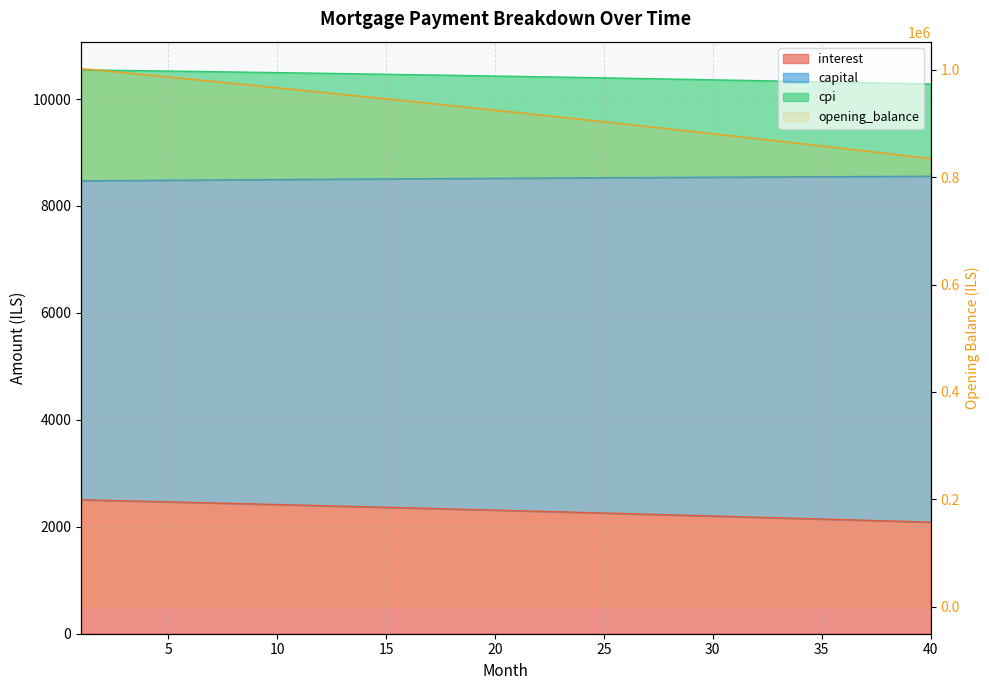

Is the value of cpi at 27 greater than the value of opening_balance at 29?

No